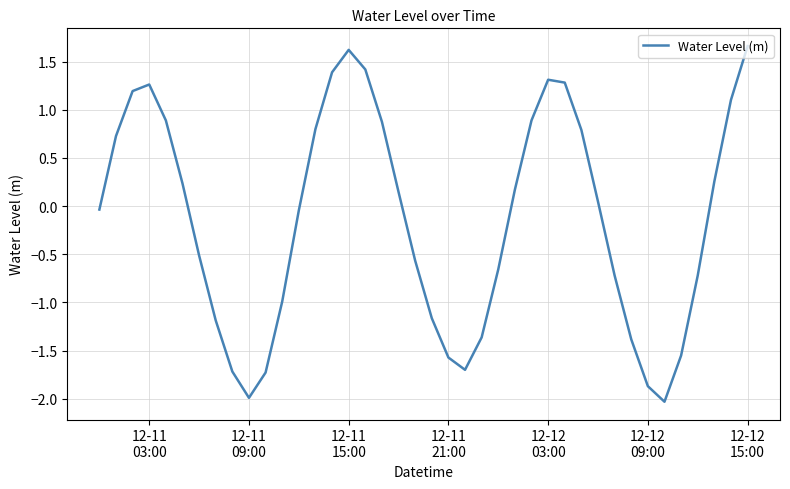

What is the greatest value displayed?

1.7